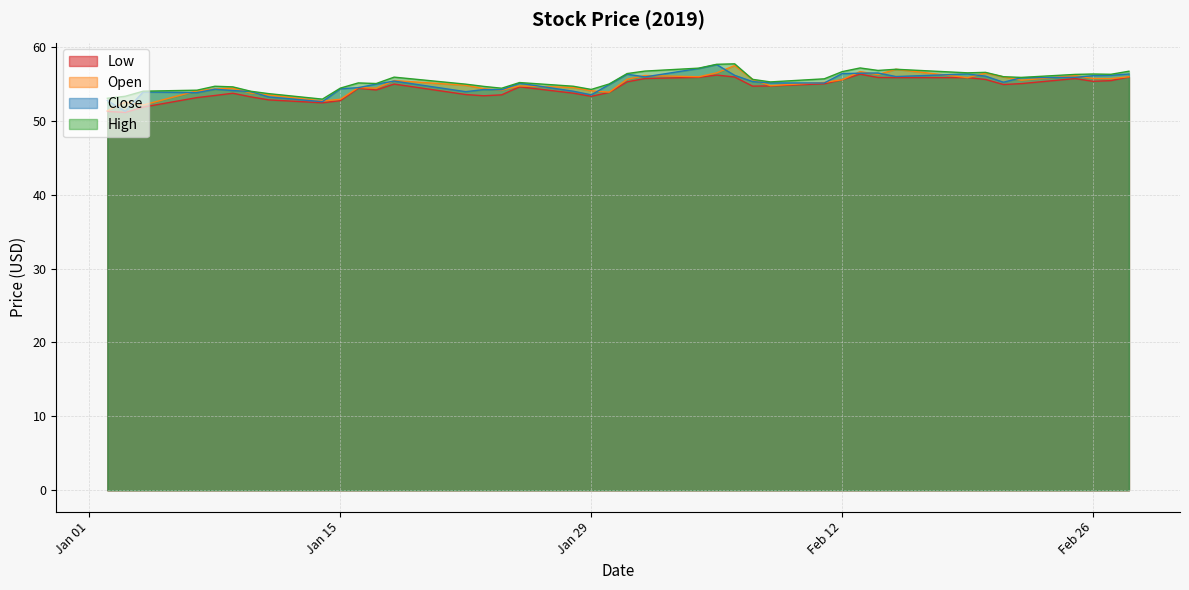

What is the highest value of the Open series?

57.5